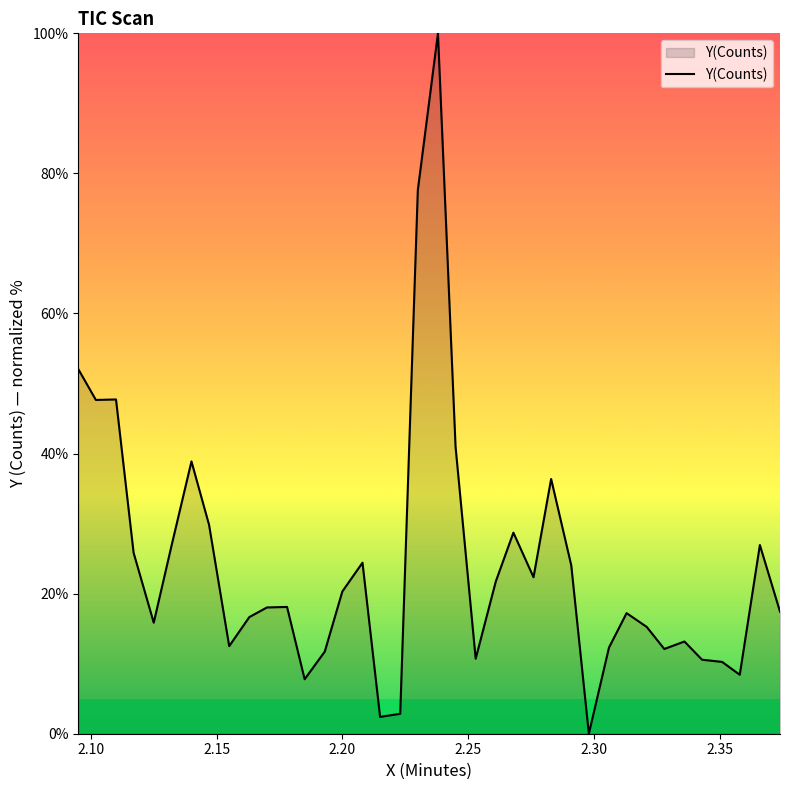

What is the difference between the maximum and minimum values?

100.0